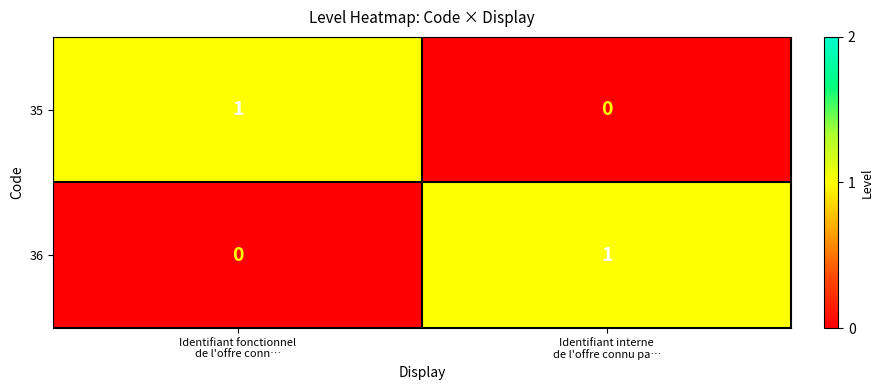

Reading right to left, list all the values displayed in this chart.

35: 0	1
36: 1	0